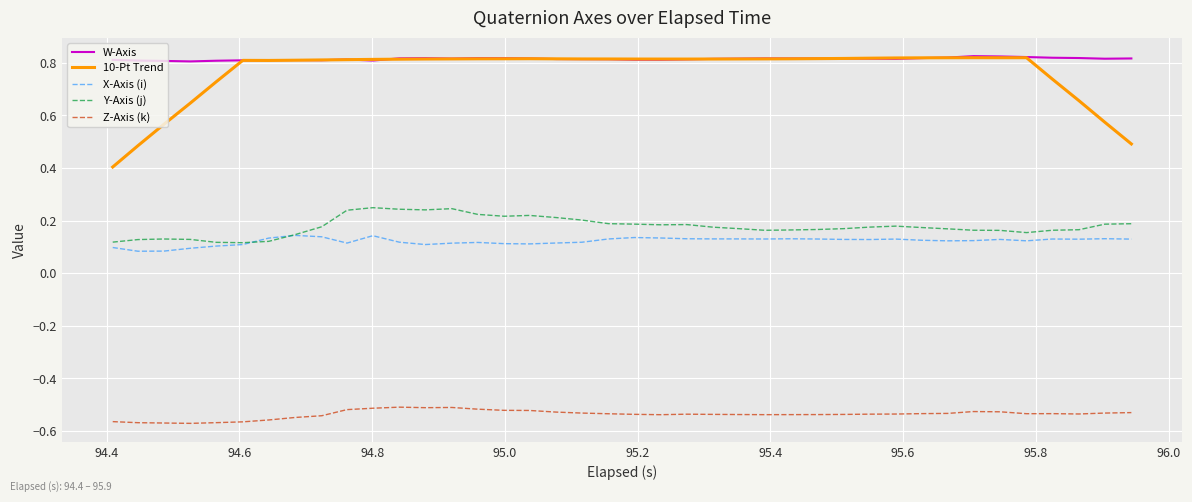

How many lines are shown in the chart?

5